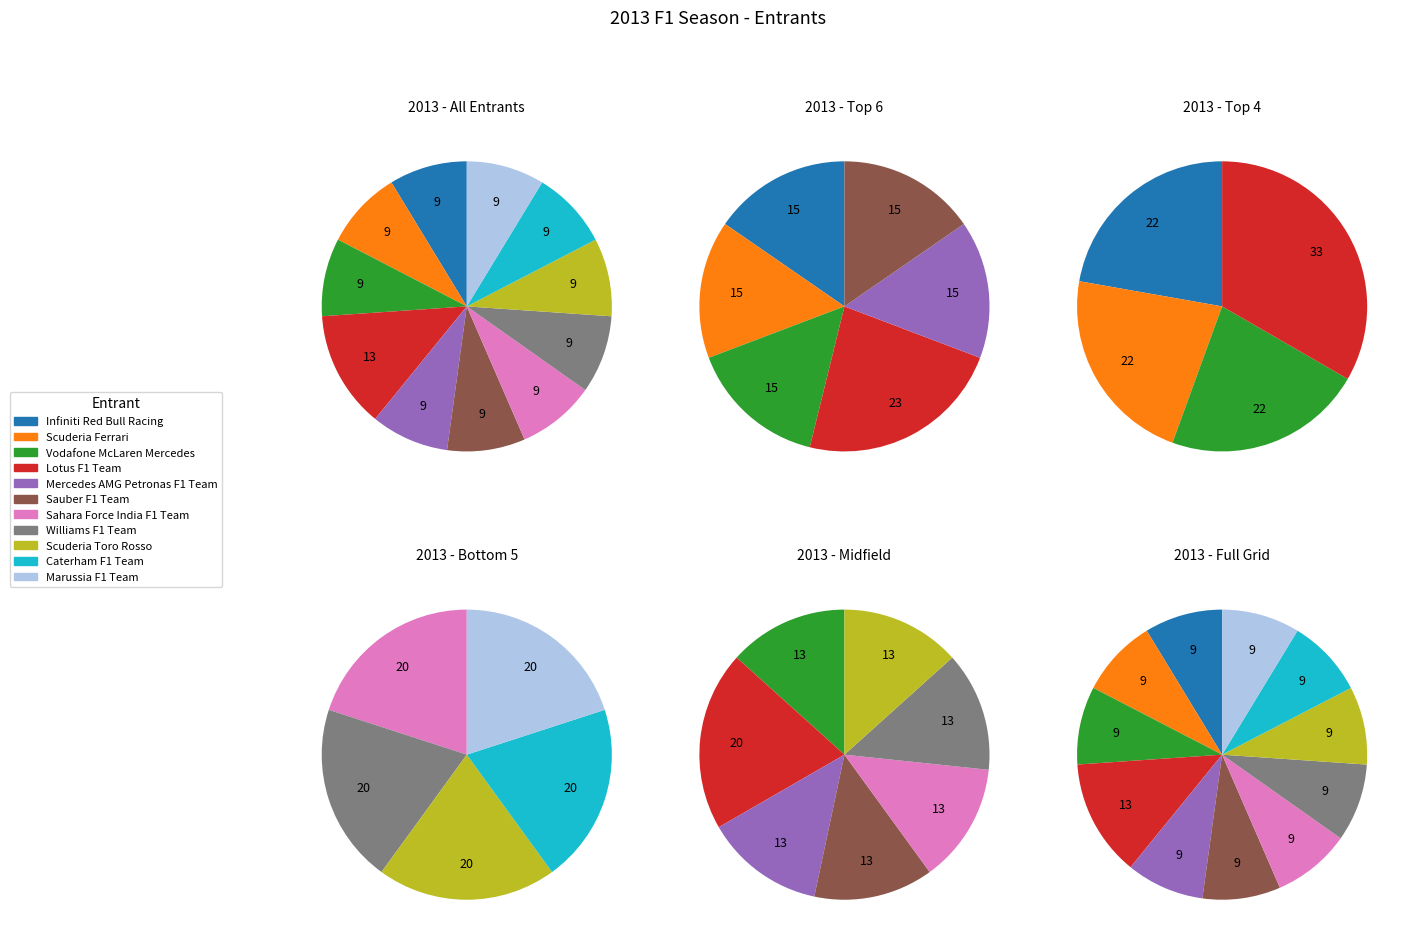

Which slice is the largest?

Lotus F1 Team